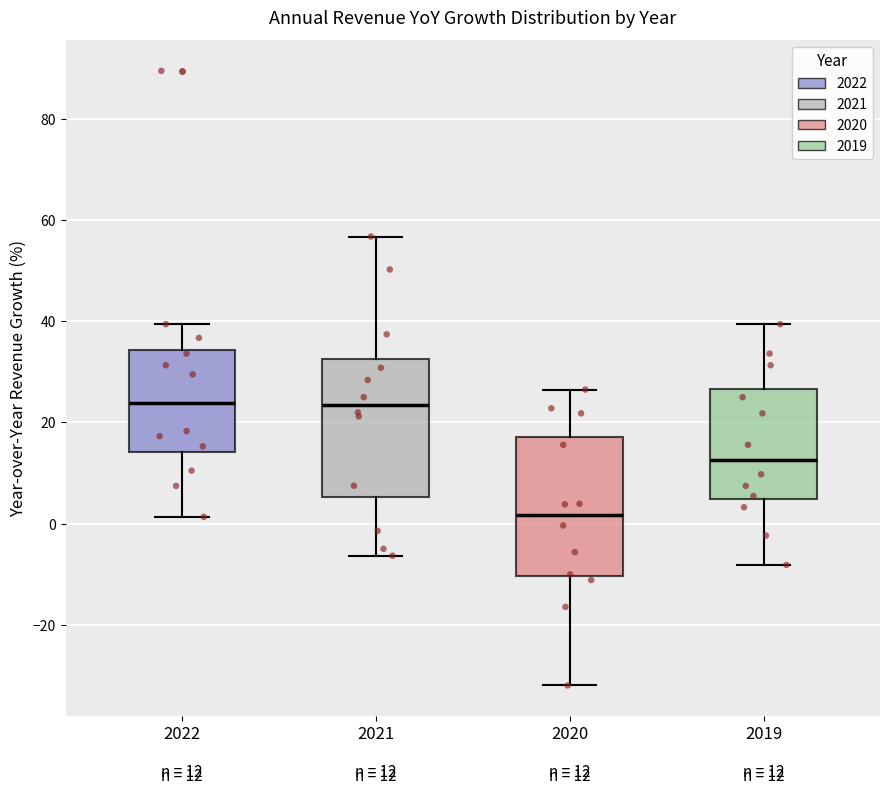

Which box has the lowest median line?

2020